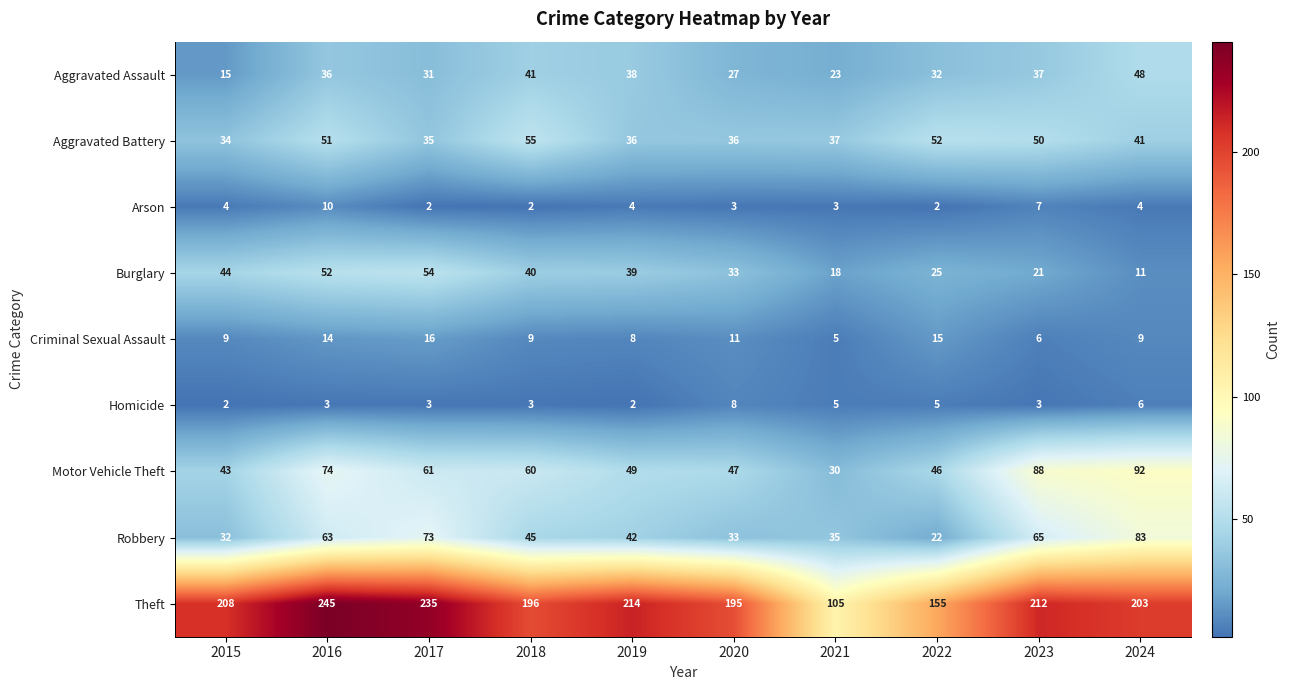

What is the difference between the second highest and minimum values in the Arson series?

5